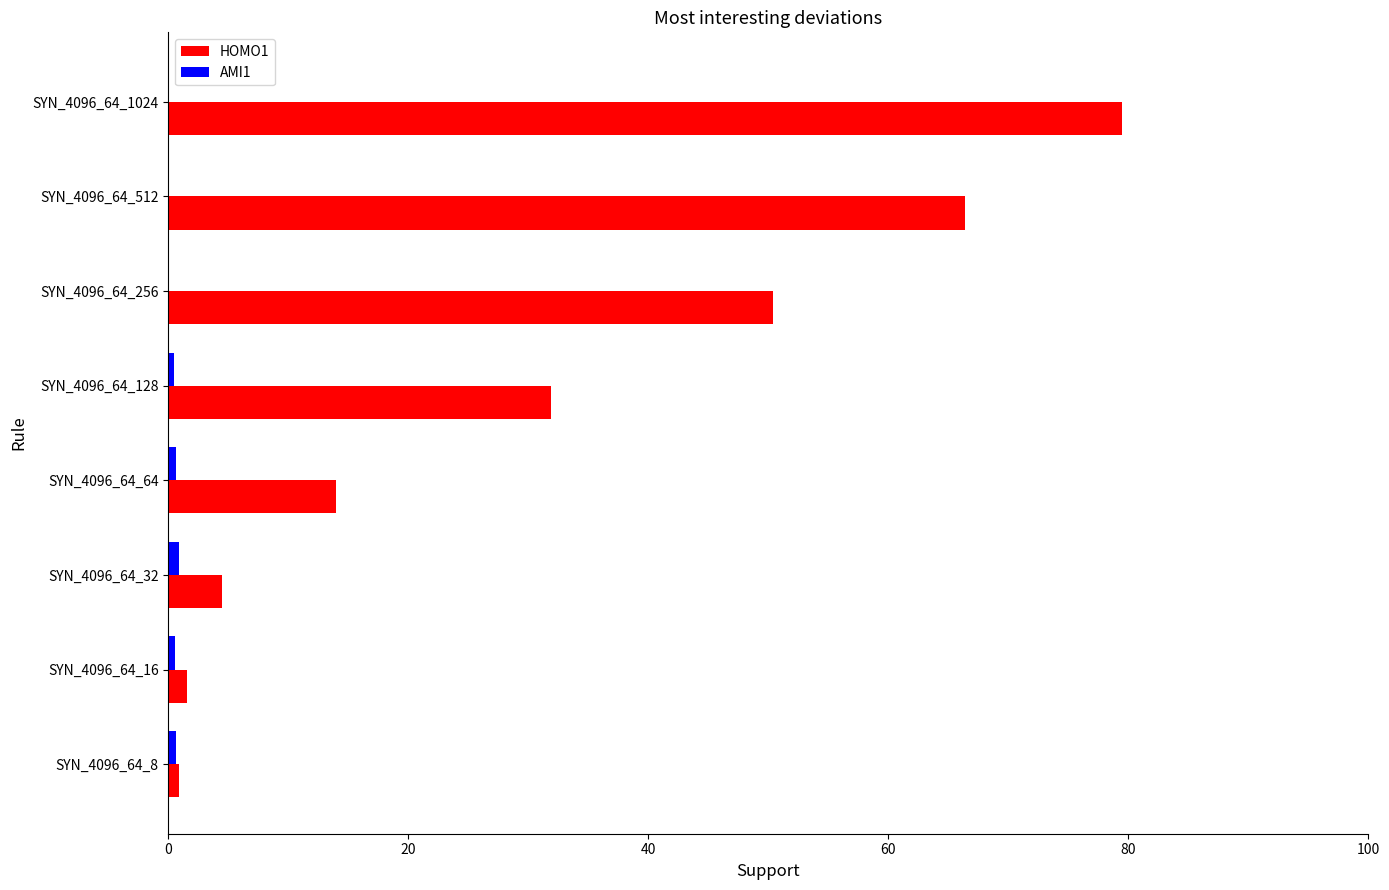

What is the maximum value for HOMO1?

79.5